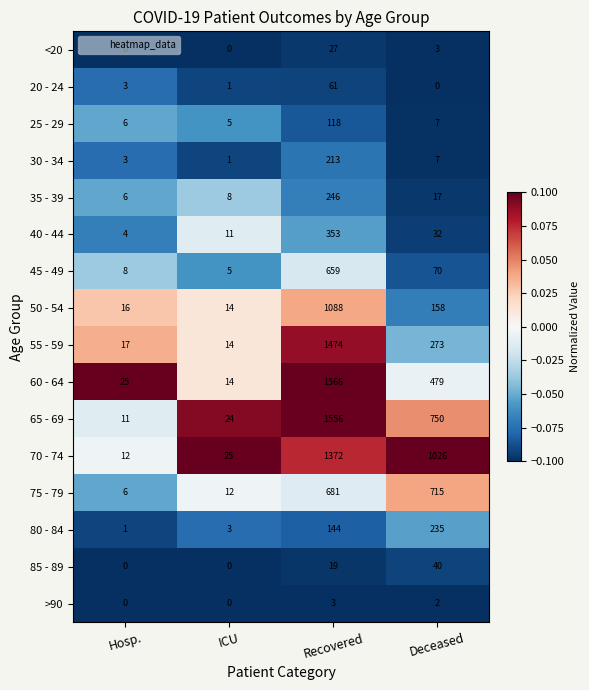

True or false: 20 - 24 has a value of 0 at ICU.

False